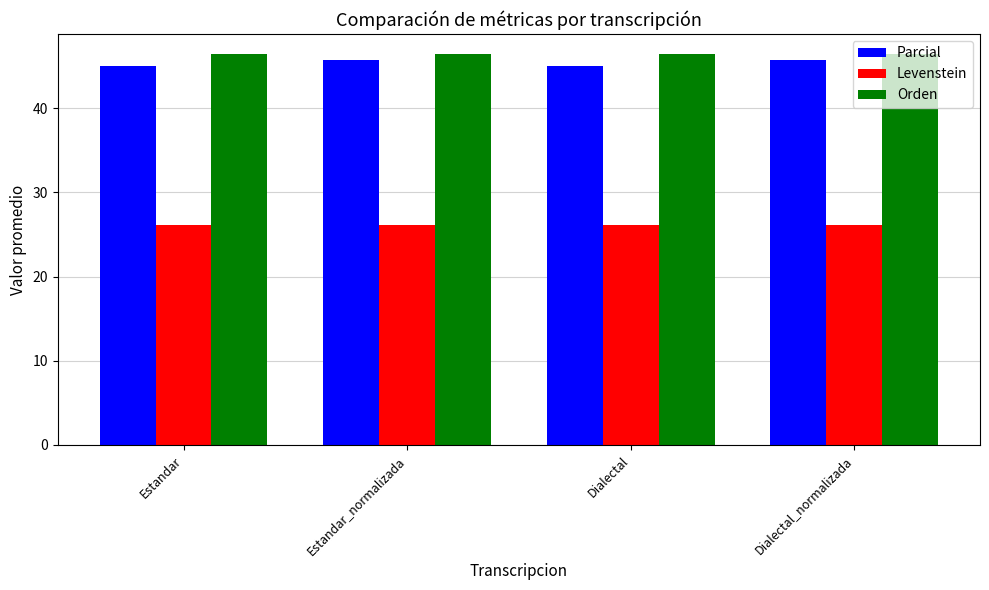

How many data points does each series have?

4